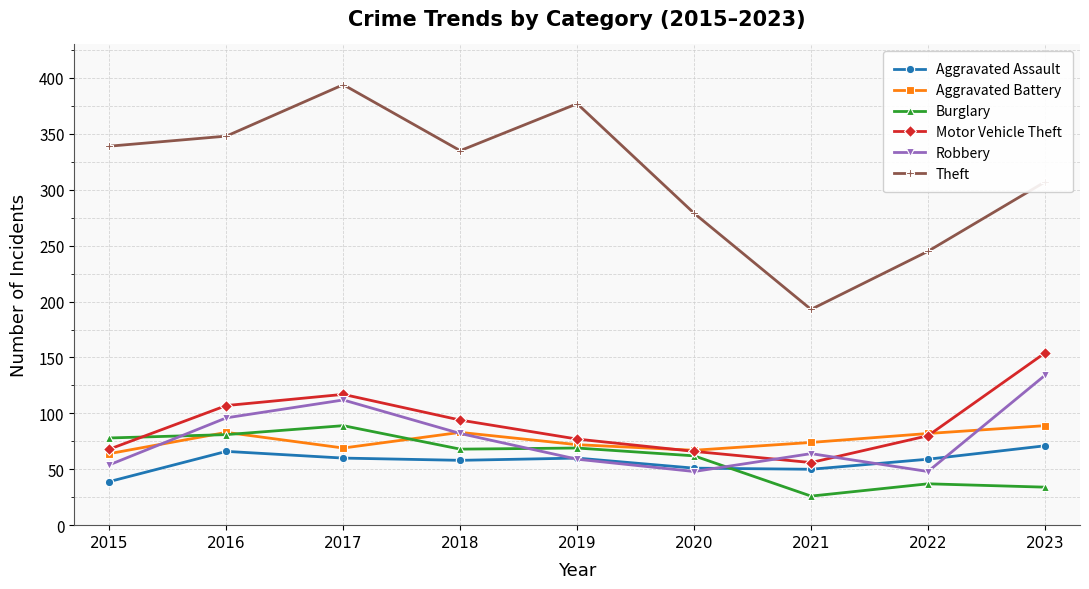

True or false: Theft and Aggravated Assault intersect in this chart.

False